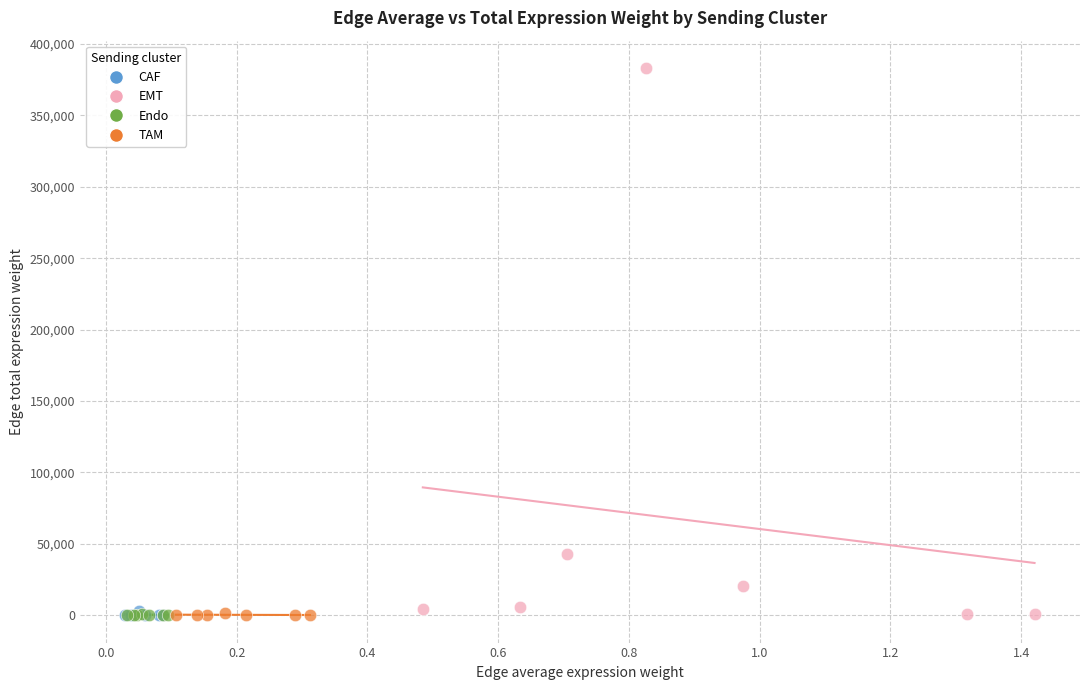

Which series reaches the maximum Y coordinate?

EMT